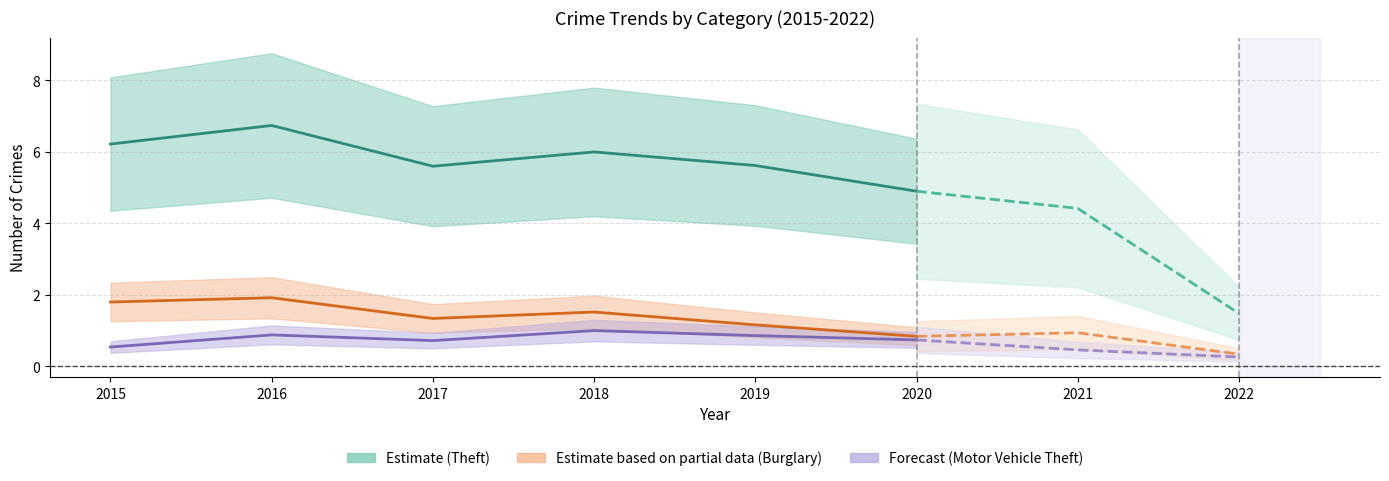

What is the average value of the Motor Vehicle Theft series?

0.8